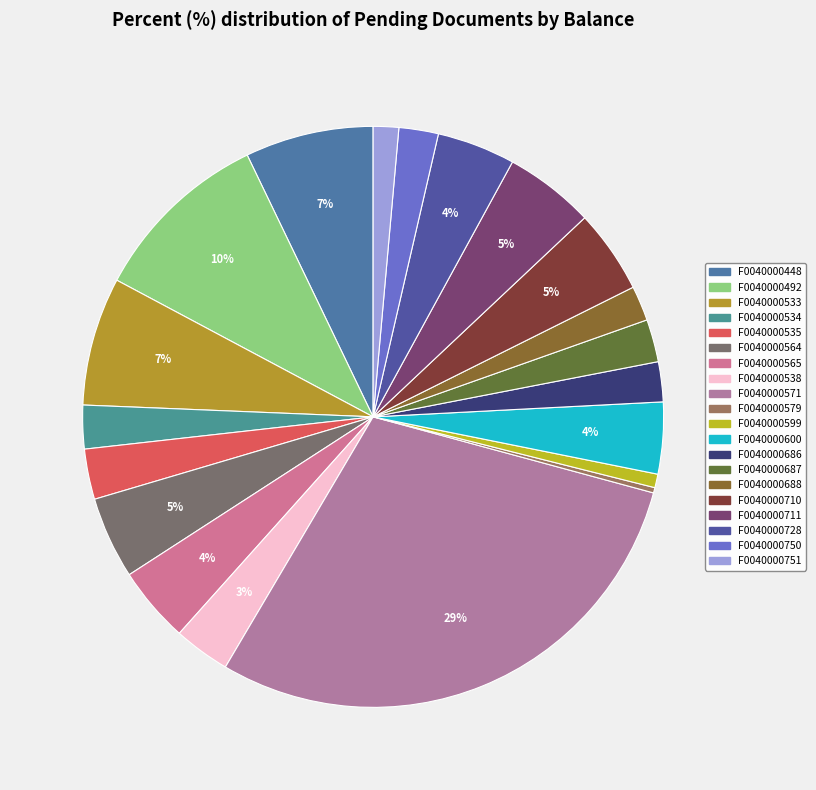

Count the number of slices in the pie.

20